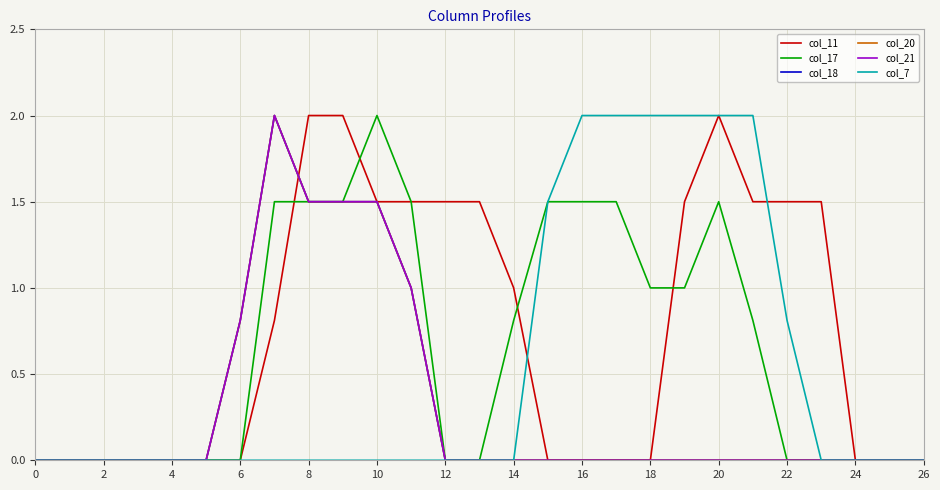

Is this an area chart (filled region under the line)?

No